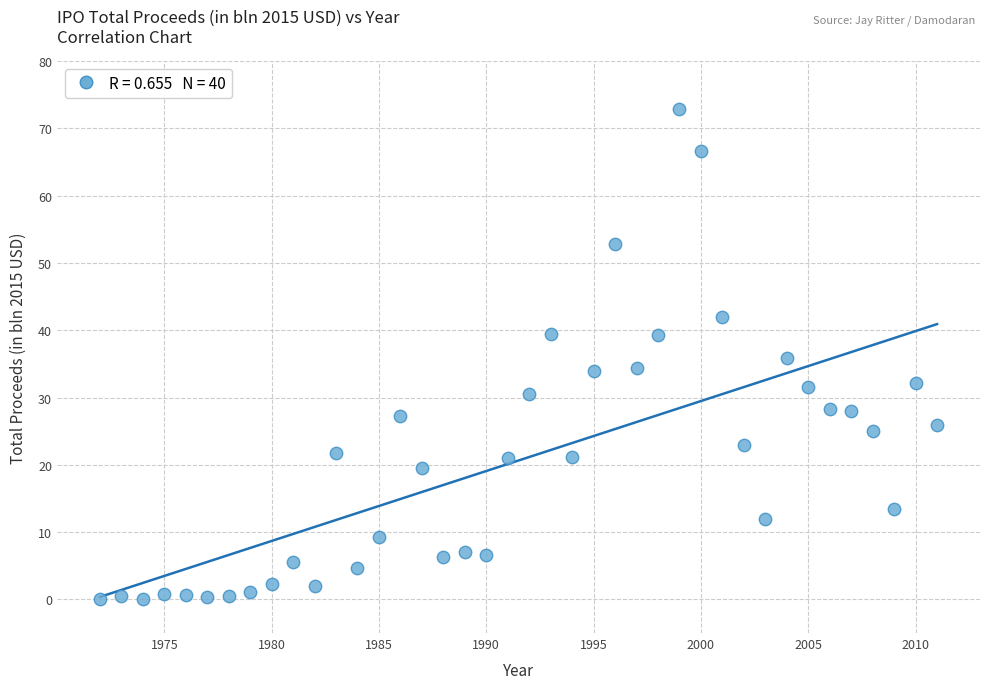

What is the range of Y values (max minus min)?

72.8